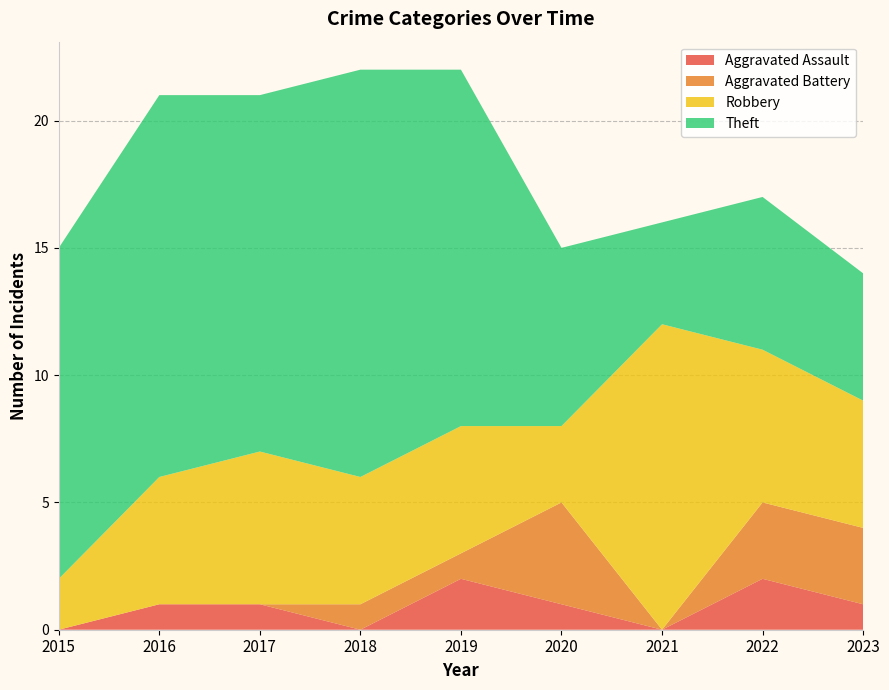

What is the lowest value of the Robbery series?

2